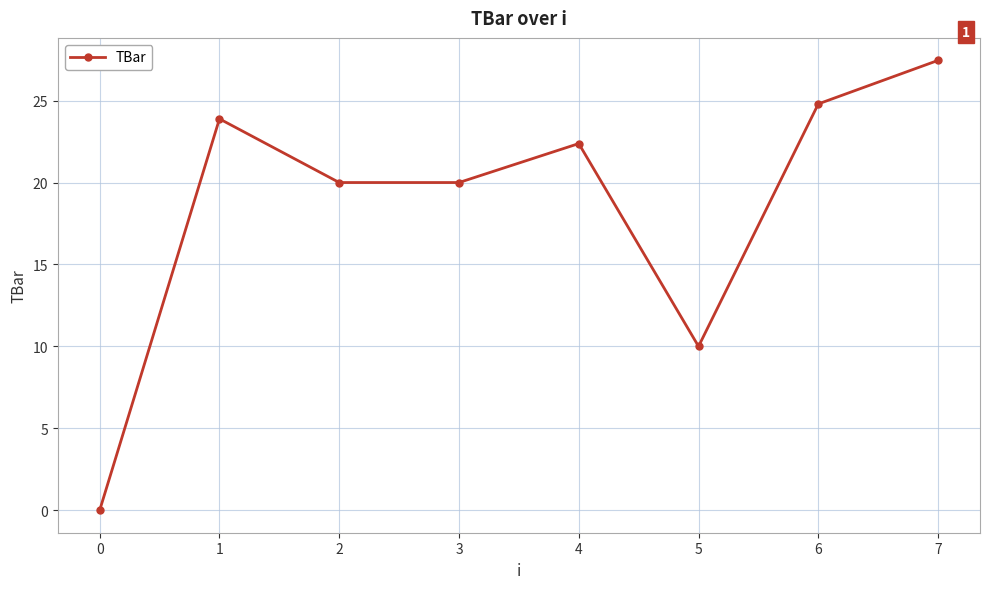

At which label does the data first exceed 22?

1